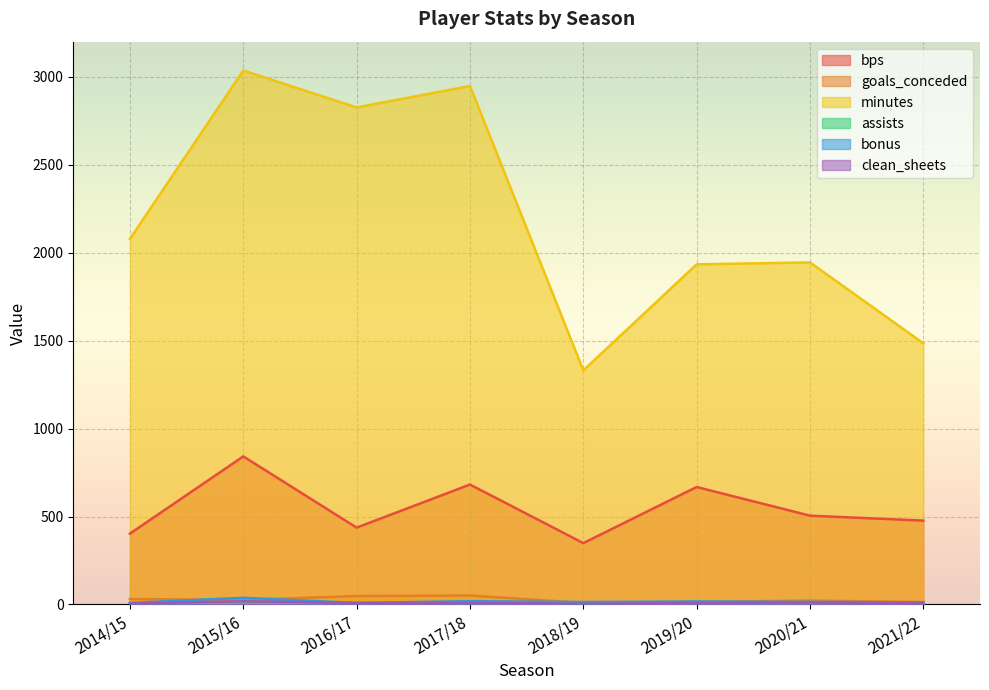

What is the sum of all minutes values?

17584